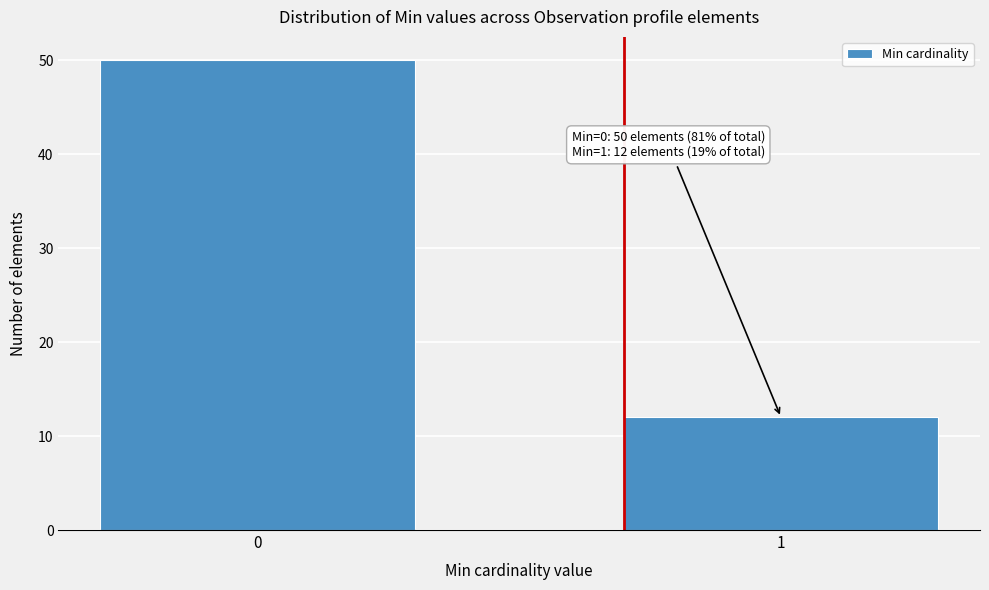

Reading left to right, list all the values displayed in this chart.

0=50	1=12